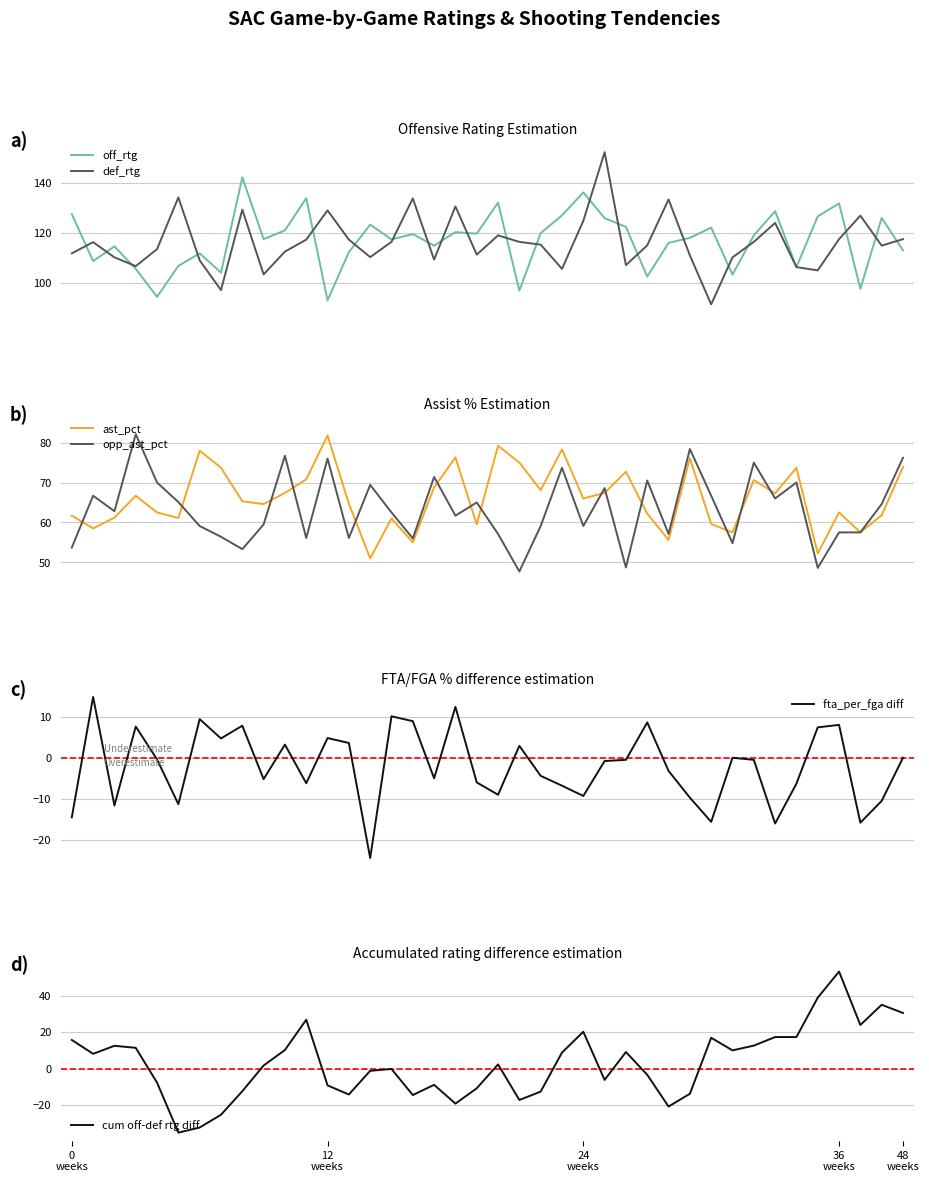

What is the difference between the maximum and minimum values in the cum off-def rtg diff series?

88.3